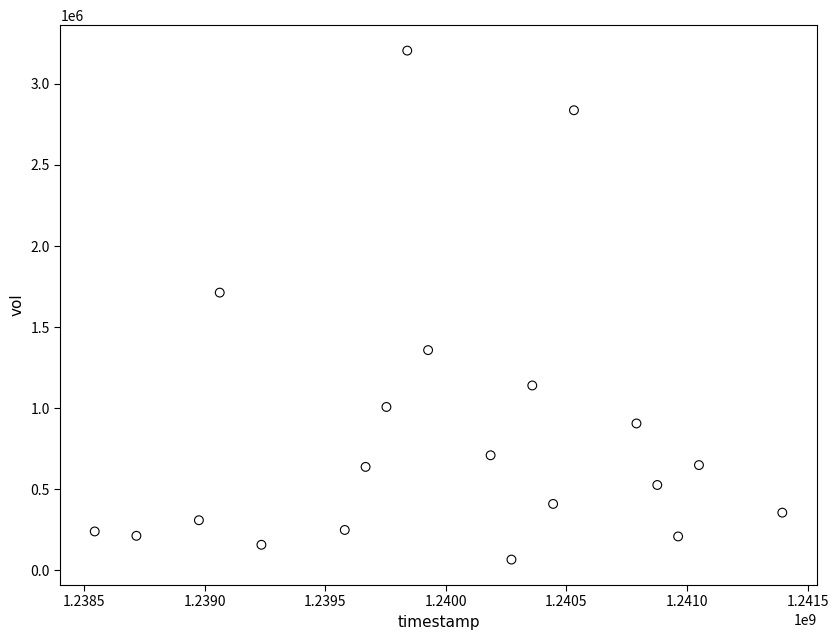

What Y value in the scatter plot is closest to 1635800?

1712800